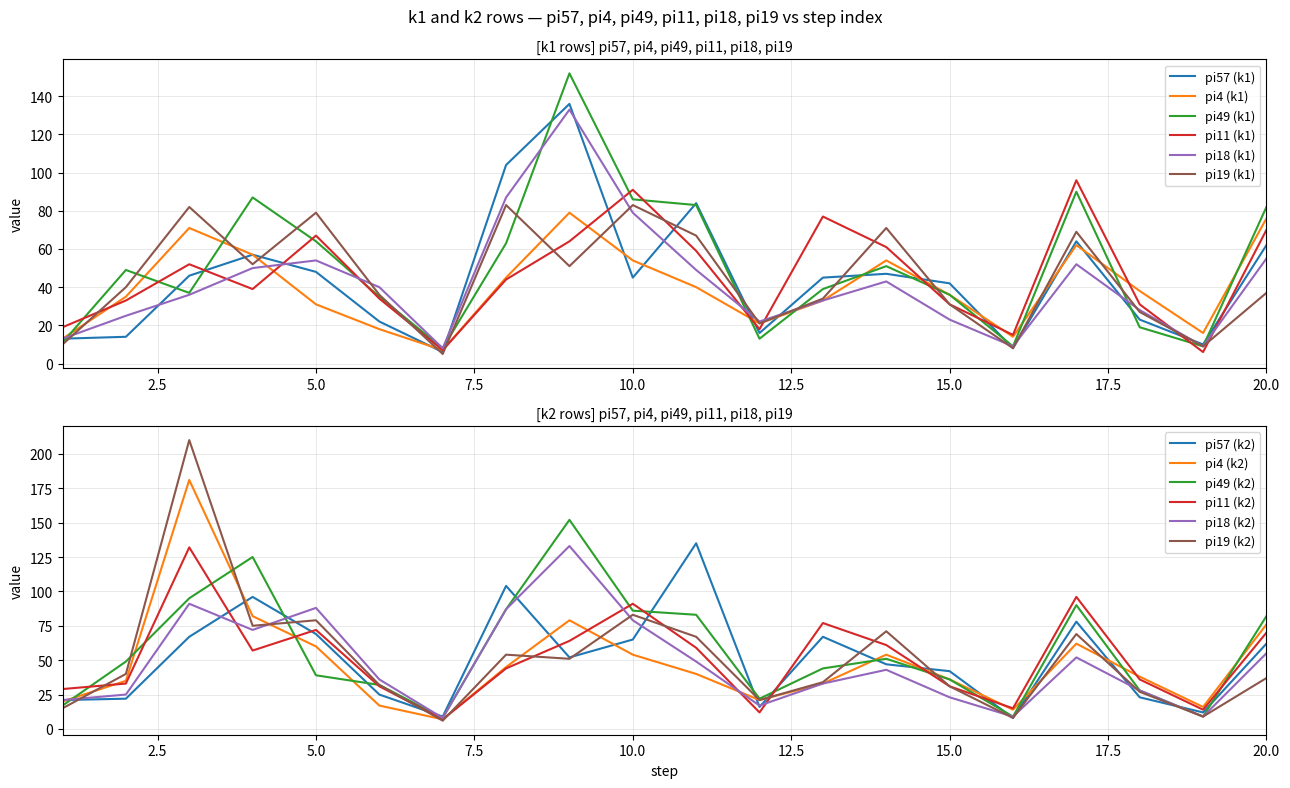

The value of pi18 (k1) at 10.0 is 54. True or false?

False